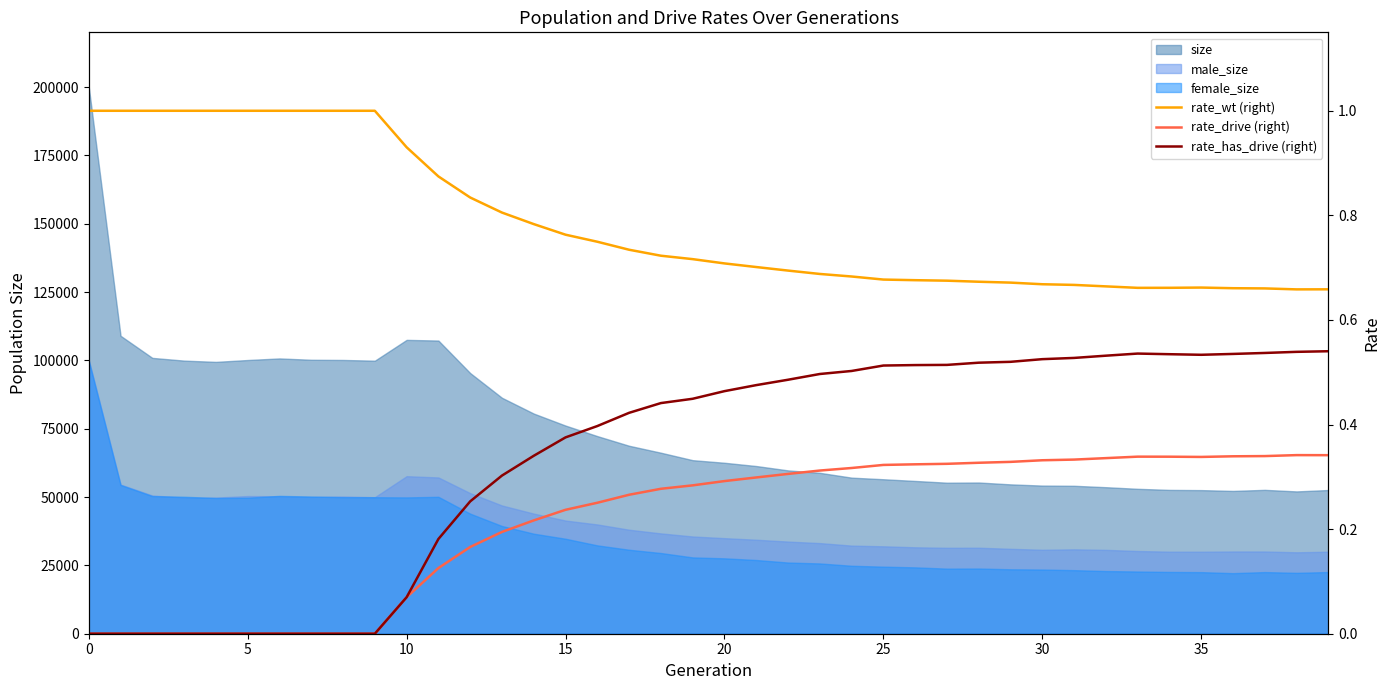

How many lines are shown in the chart?

3